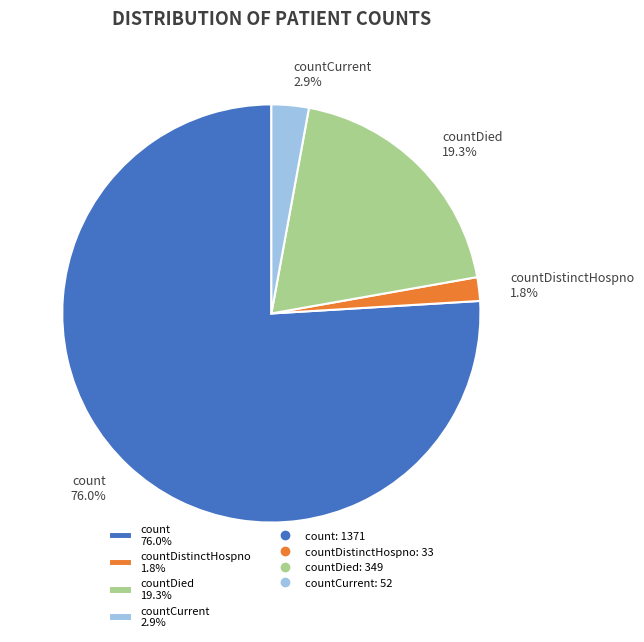

Between countDied 19.3% and count 76.0%, which is larger?

count 76.0%